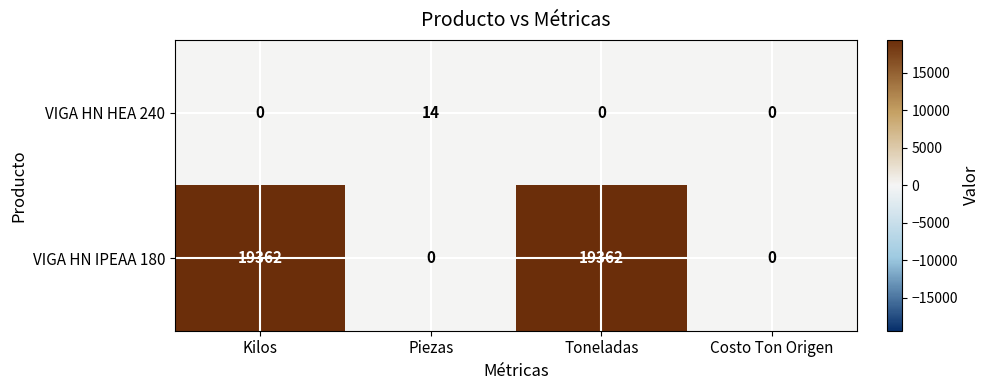

Which series has the widest spread of values?

VIGA HN IPEAA 180